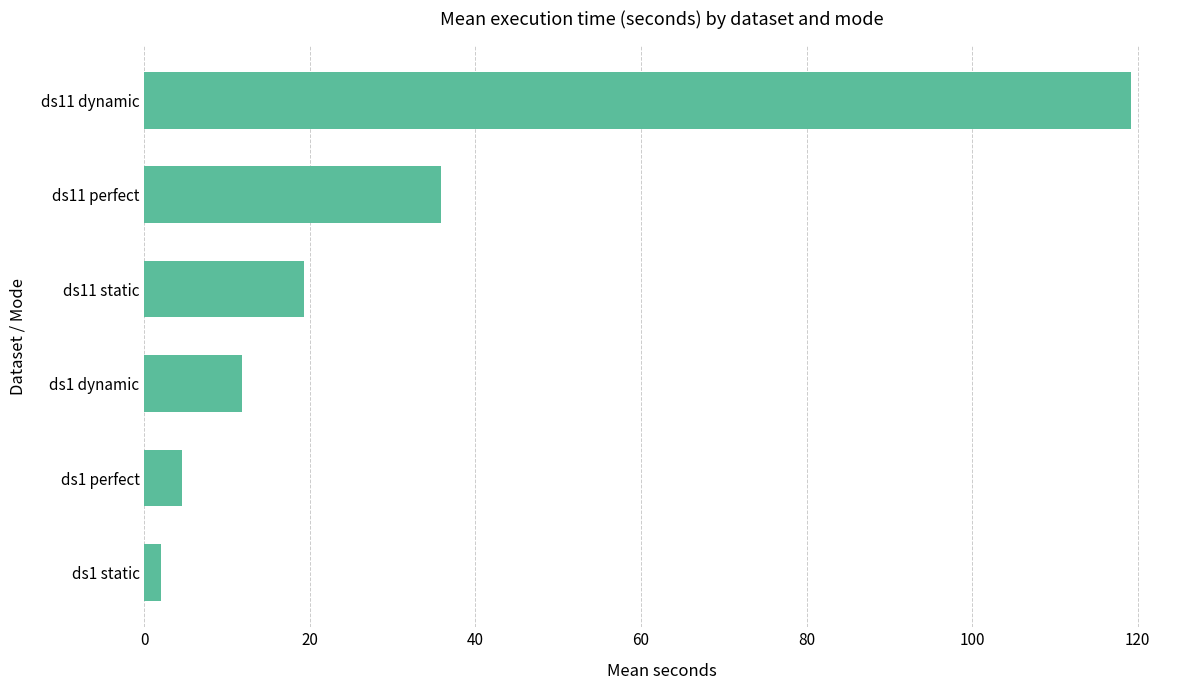

How many categories are shown in the chart?

6